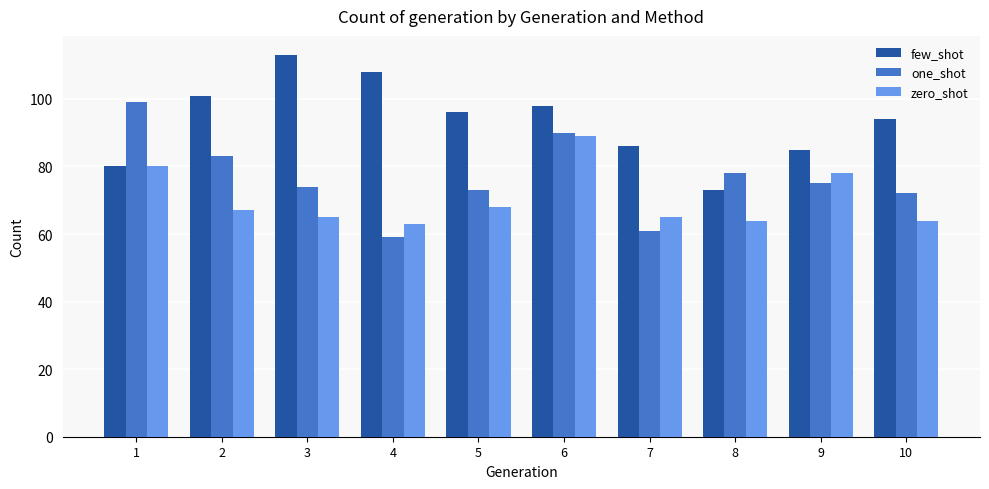

What is the difference between the maximum and minimum values in the one_shot series?

40